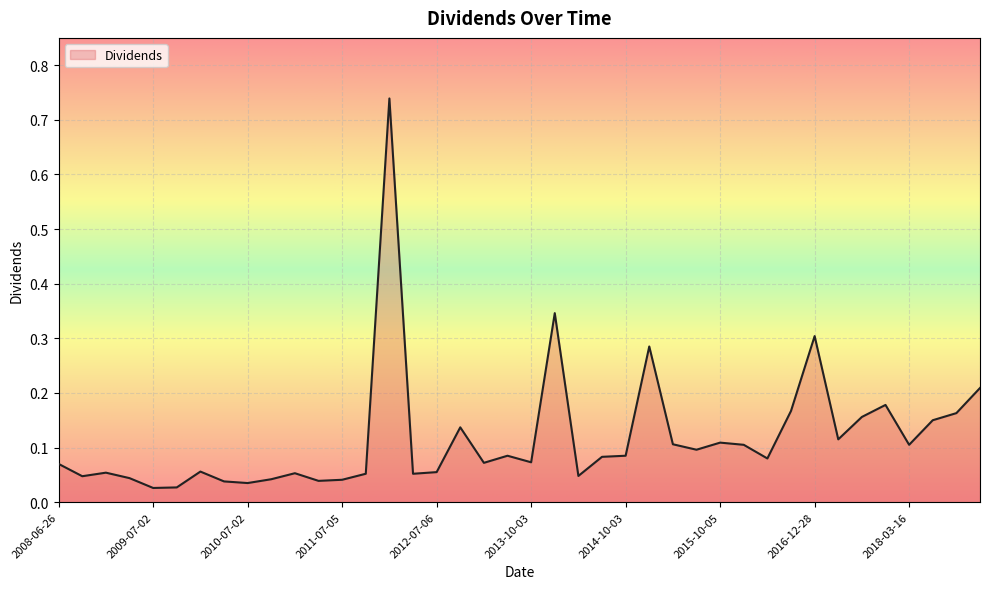

How many lines are shown in the chart?

1